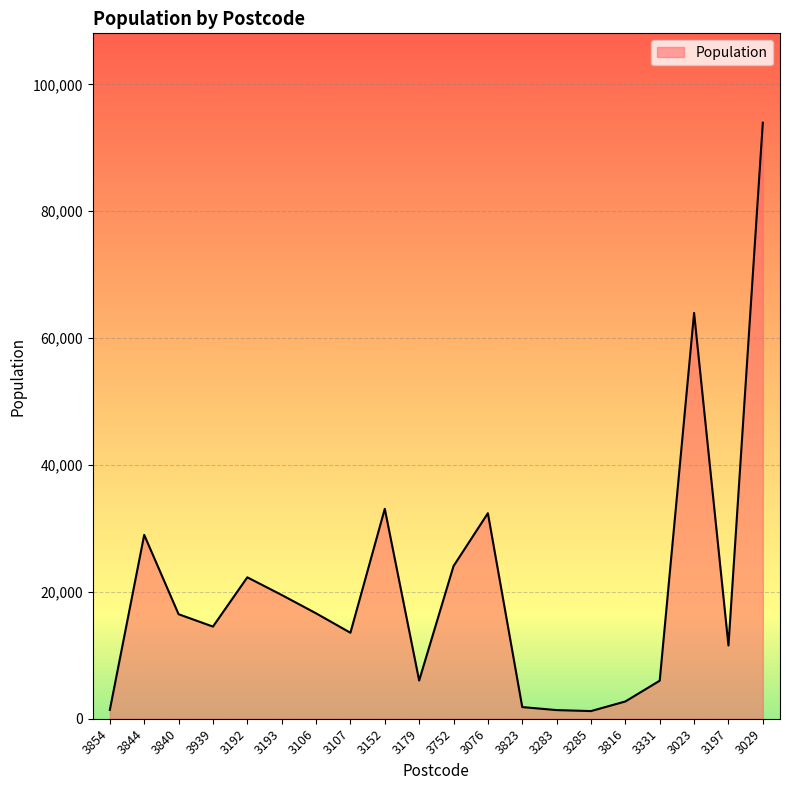

What is the maximum value shown in the chart?

93950